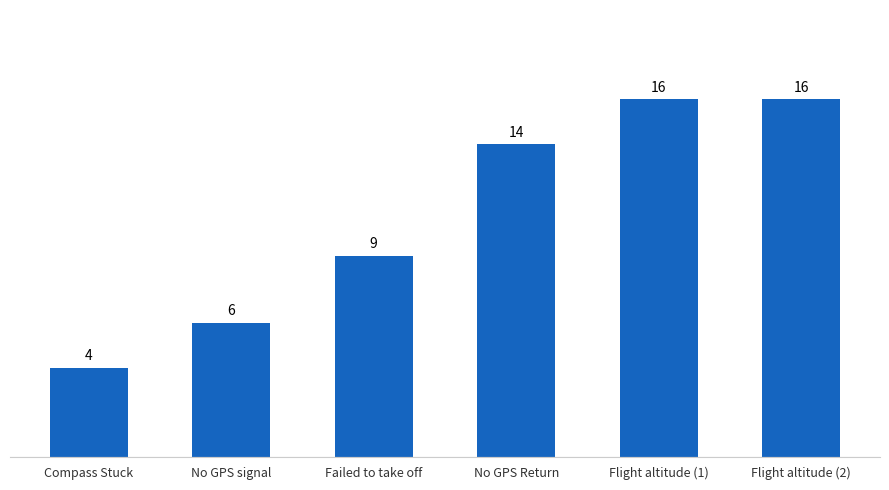

True or false: the data shows 9 at No GPS signal.

False